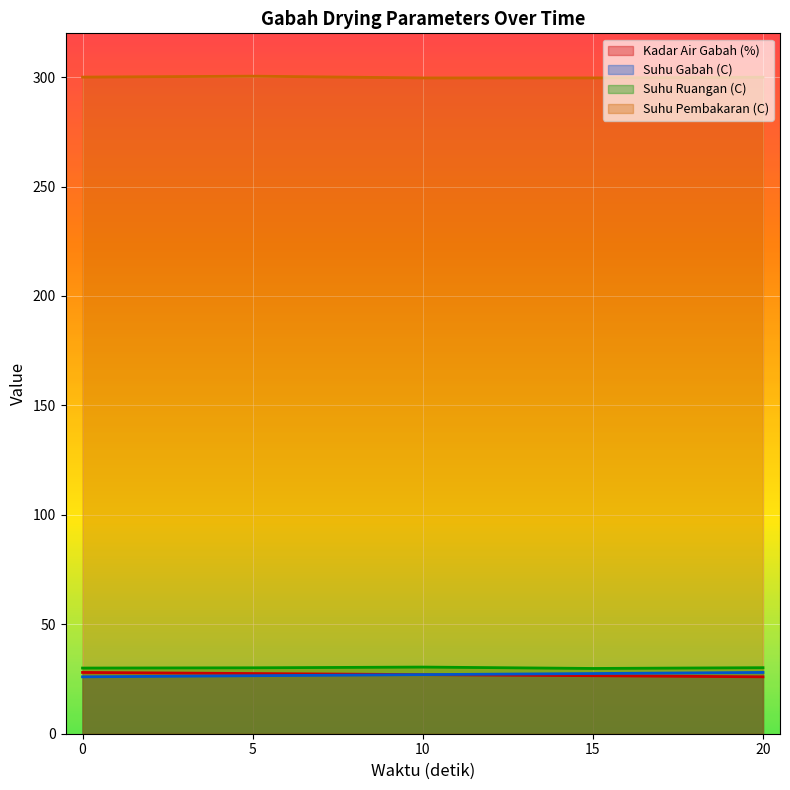

What is the difference between the second highest and minimum values in the Suhu Ruangan (C) series?

0.4